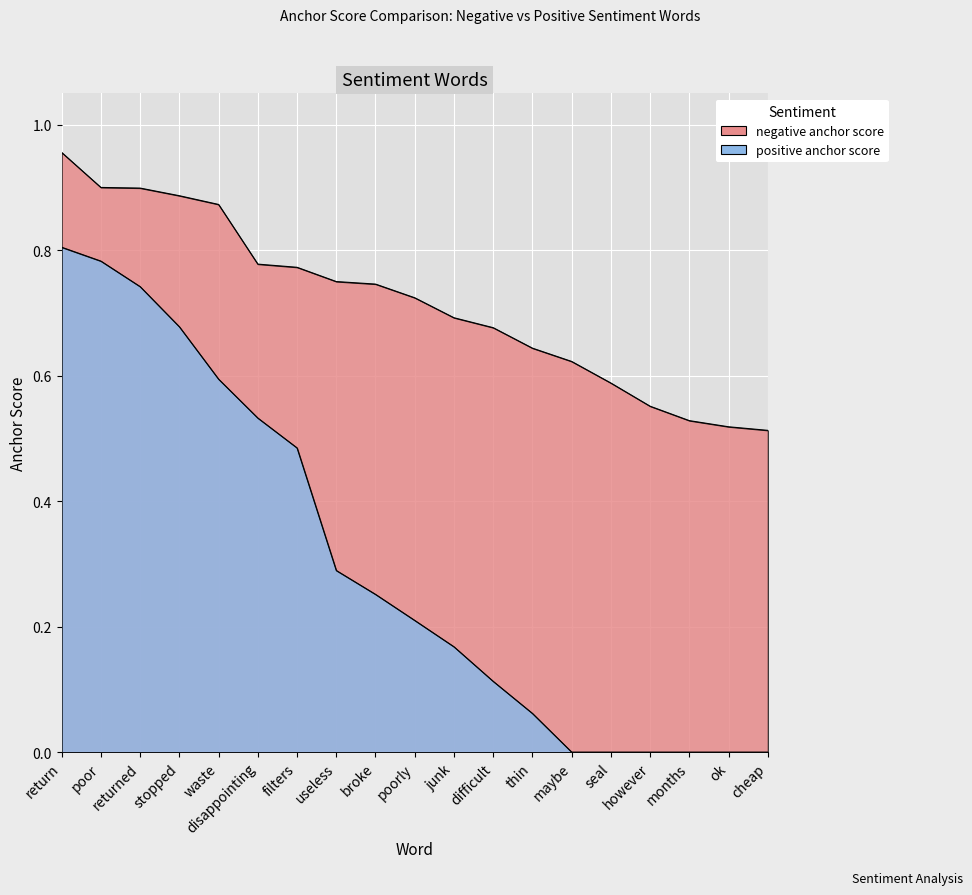

True or false: positive anchor score has more than 0 points higher than both neighbors.

False